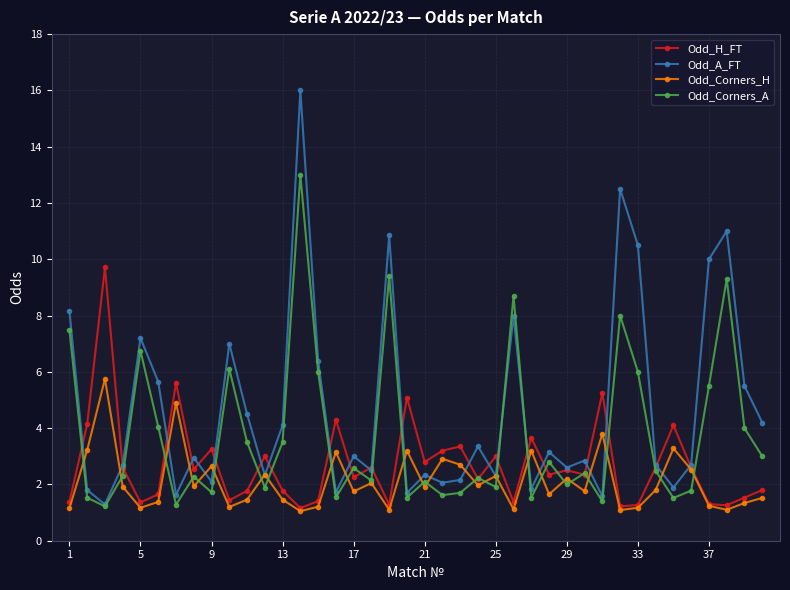

True or false: Odd_H_FT has more than 0 interior local peaks.

True